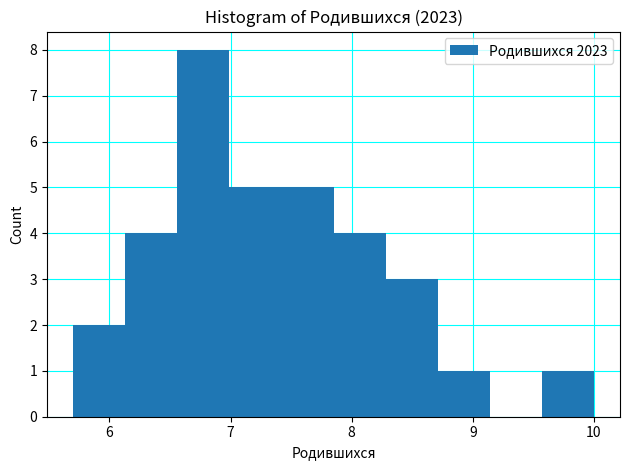

How tall is the bar that spans 8.28 to 8.71 on the x-axis? Neither the bar edges nor the heights are printed on the chart, so give them approximately, as read against the axes.

3